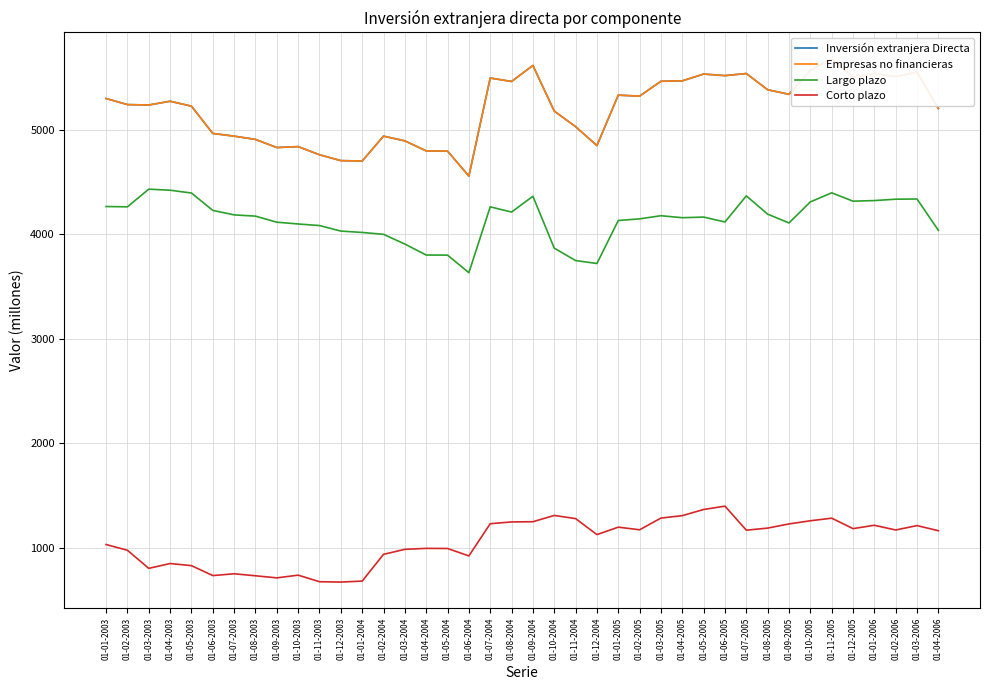

What is the average value of the Largo plazo series?

4142